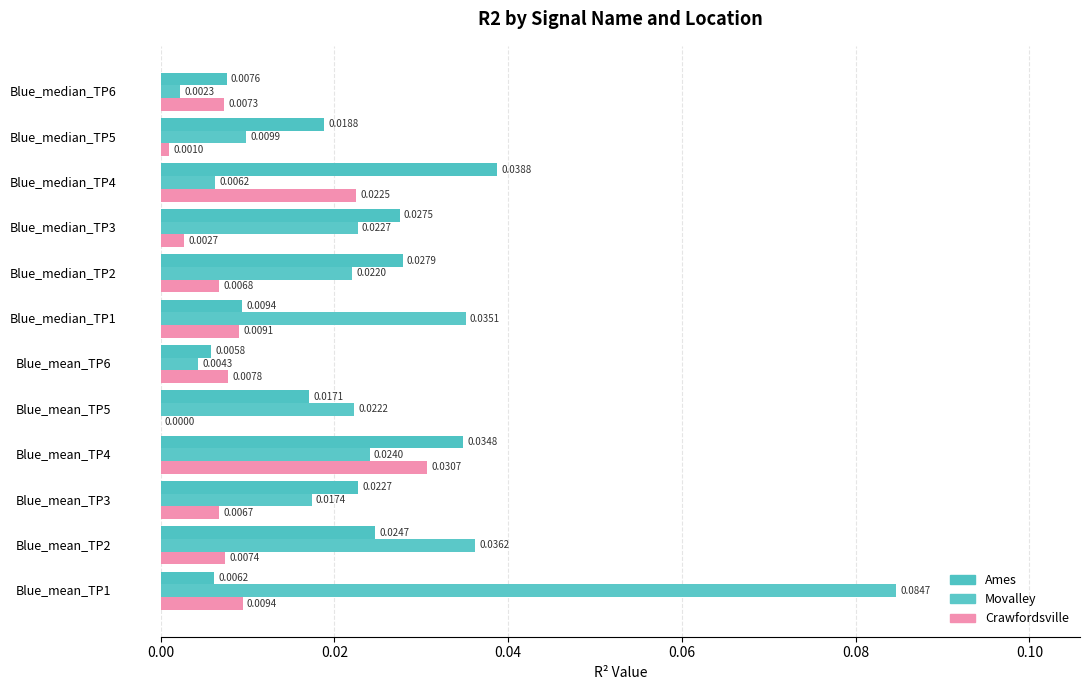

Count the number of categories in the chart.

12